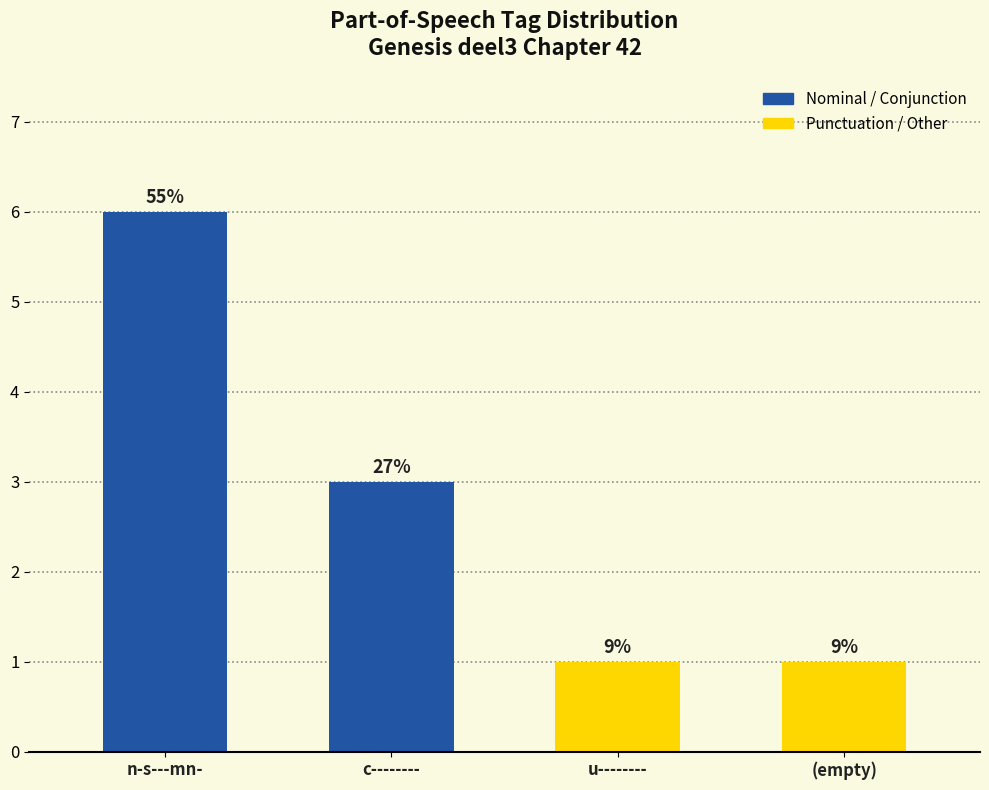

Does the chart contain any negative values?

No